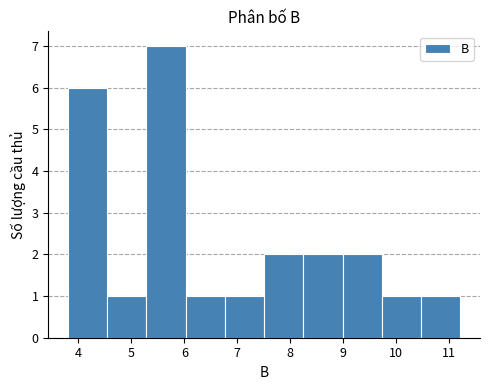

Which range on the x-axis has the tallest bar?

5.3 to 6.0